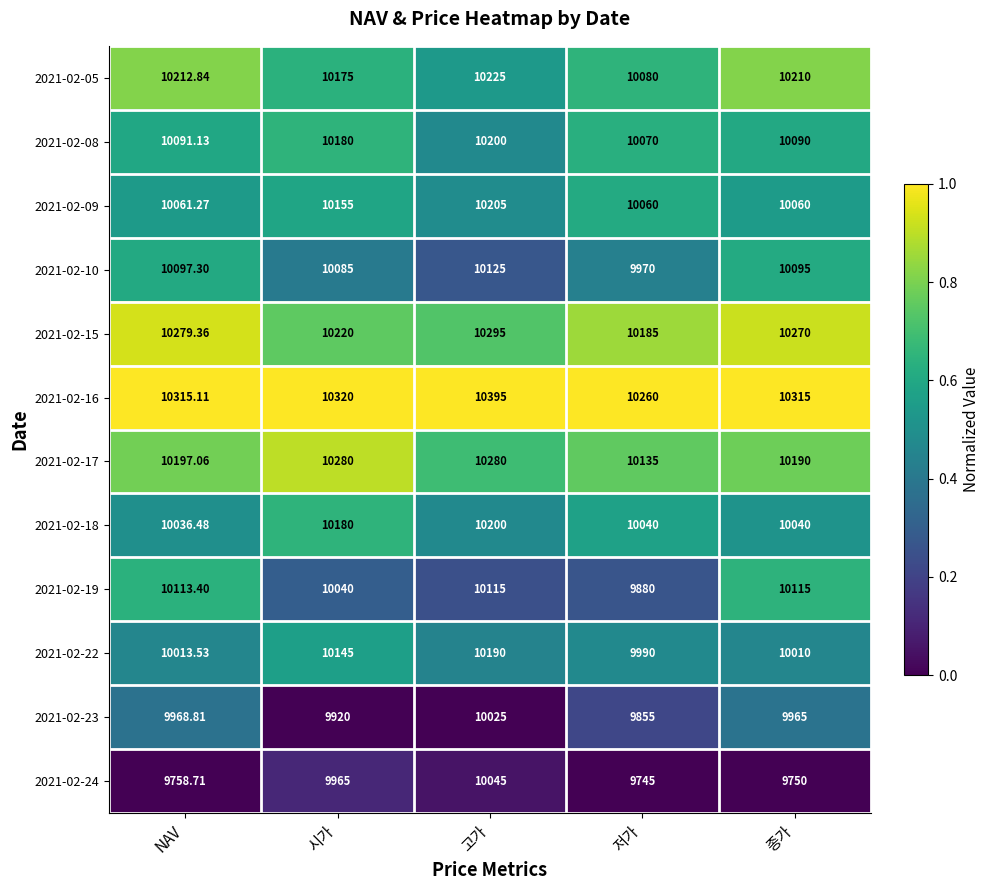

List the labels in order of 2021-02-10 value, largest first.

고가, NAV, 종가, 시가, 저가